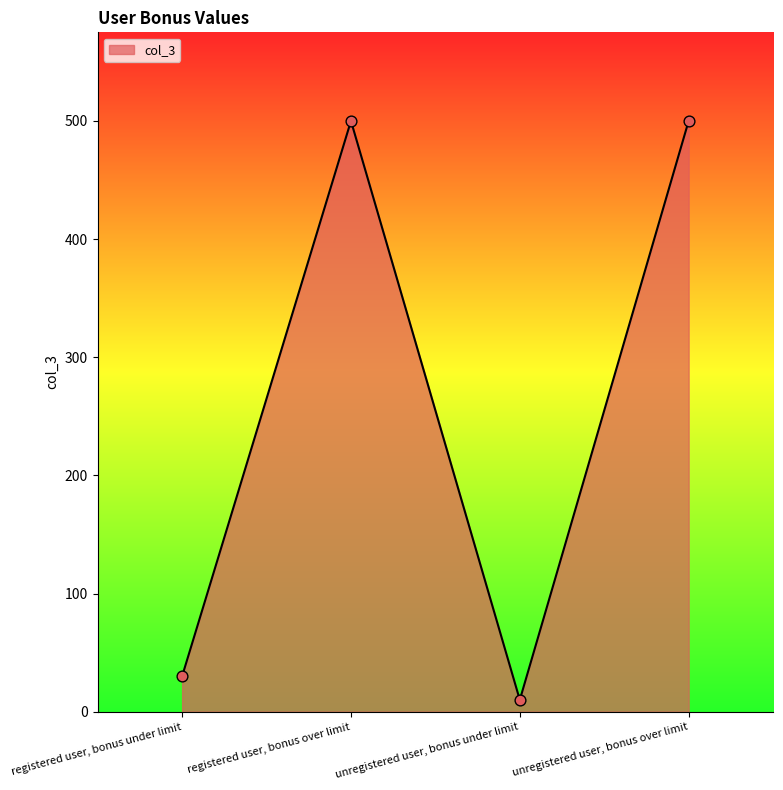

What is the change in value from registered user, bonus under limit to registered user, bonus over limit?

+470